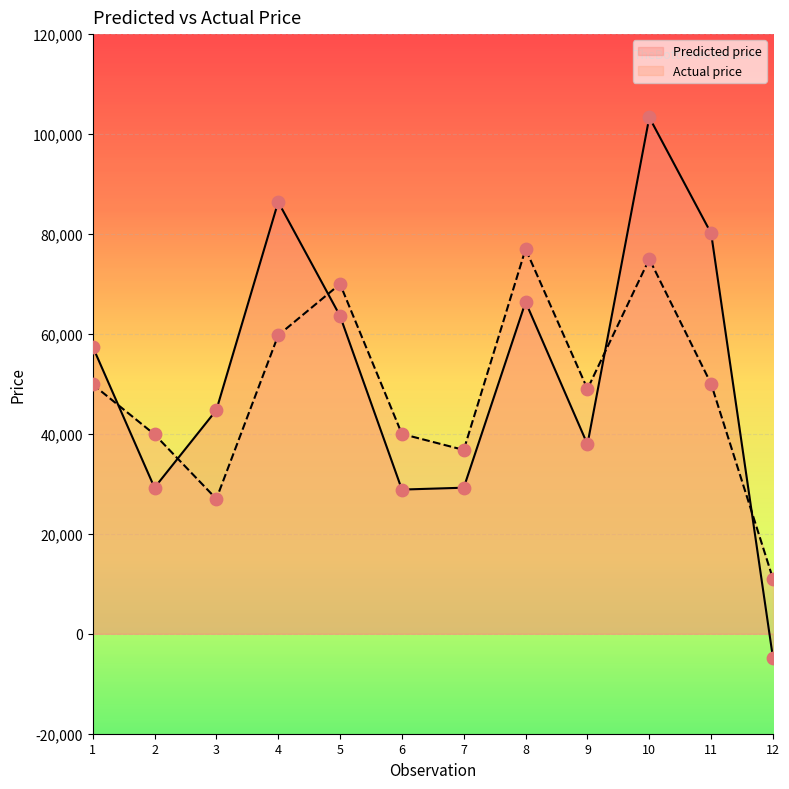

At how many categories does at least one series exceed 17912?

11